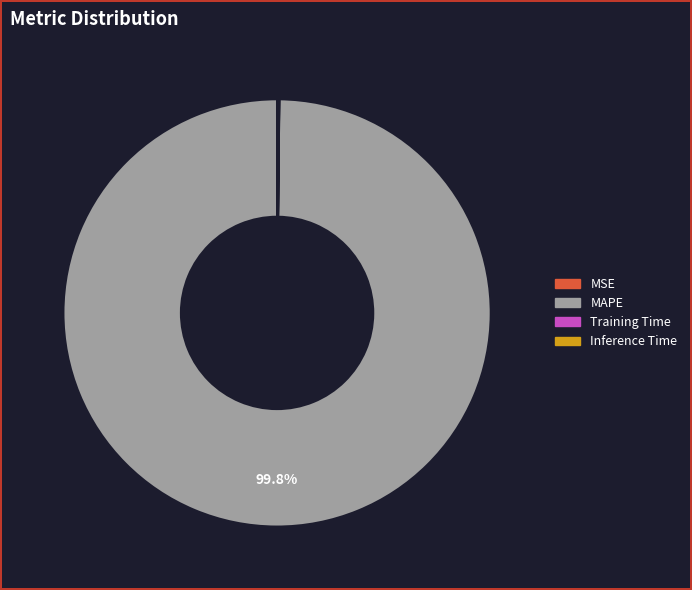

How much of the chart is everything except MAPE?

0.2%